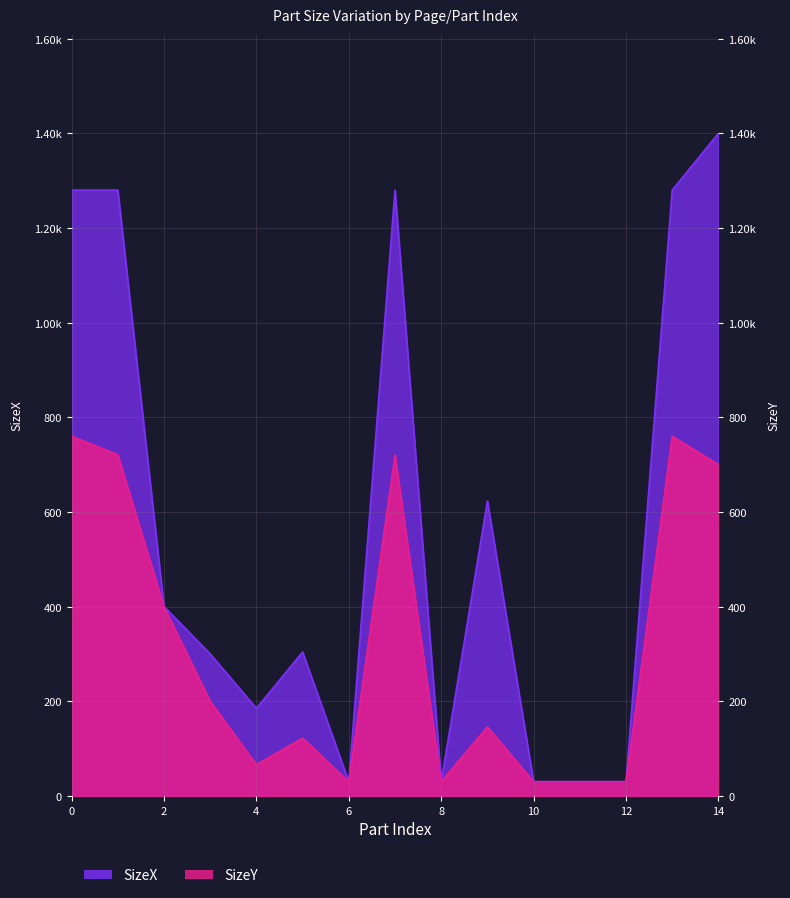

At 9, list the series in order from largest to smallest.

SizeX, SizeY